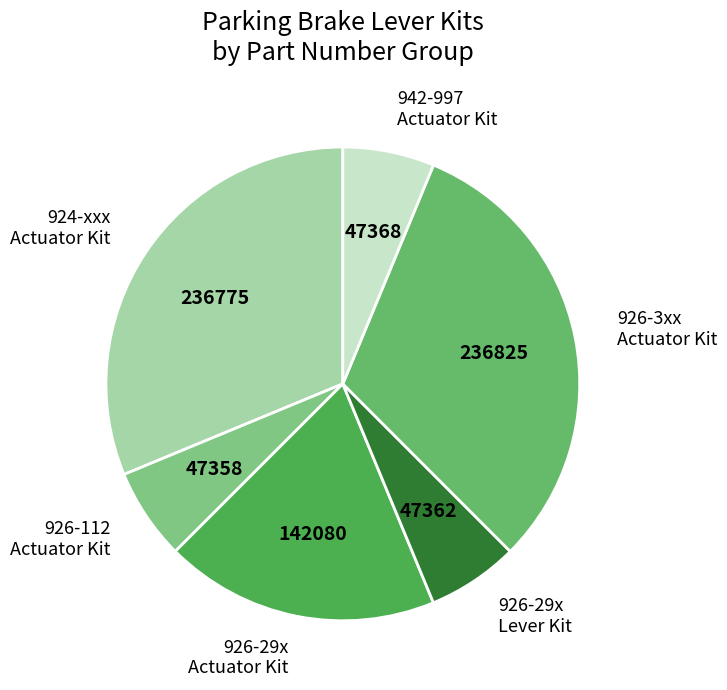

Is 942-997 Actuator Kit the majority of the pie?

No